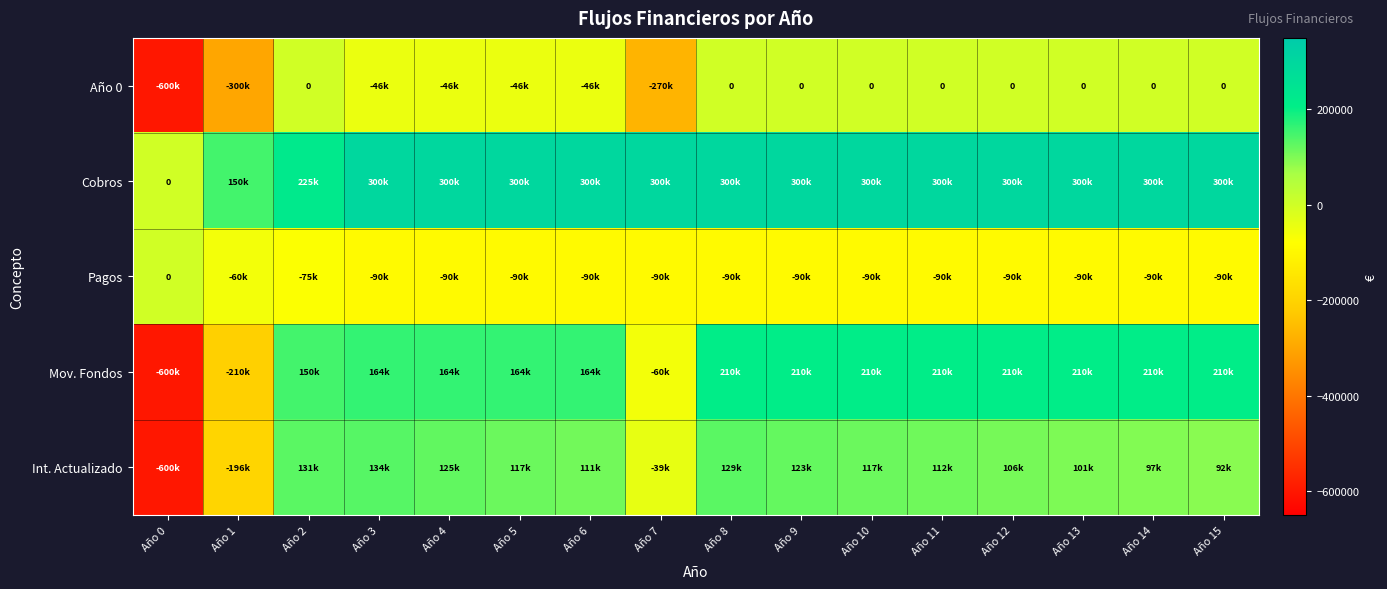

Between Año 1 and Año 10, which is larger?

Año 10